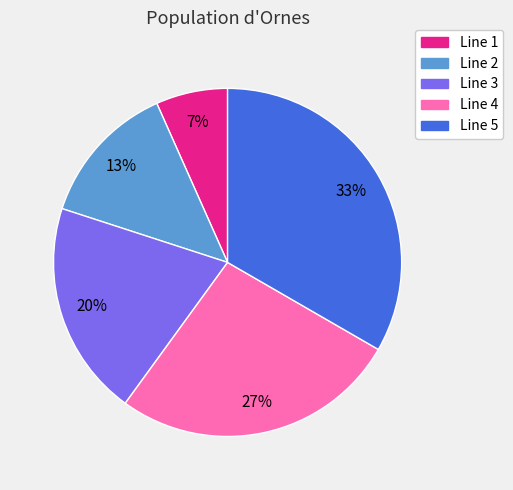

Which slice is the smallest?

Line 1